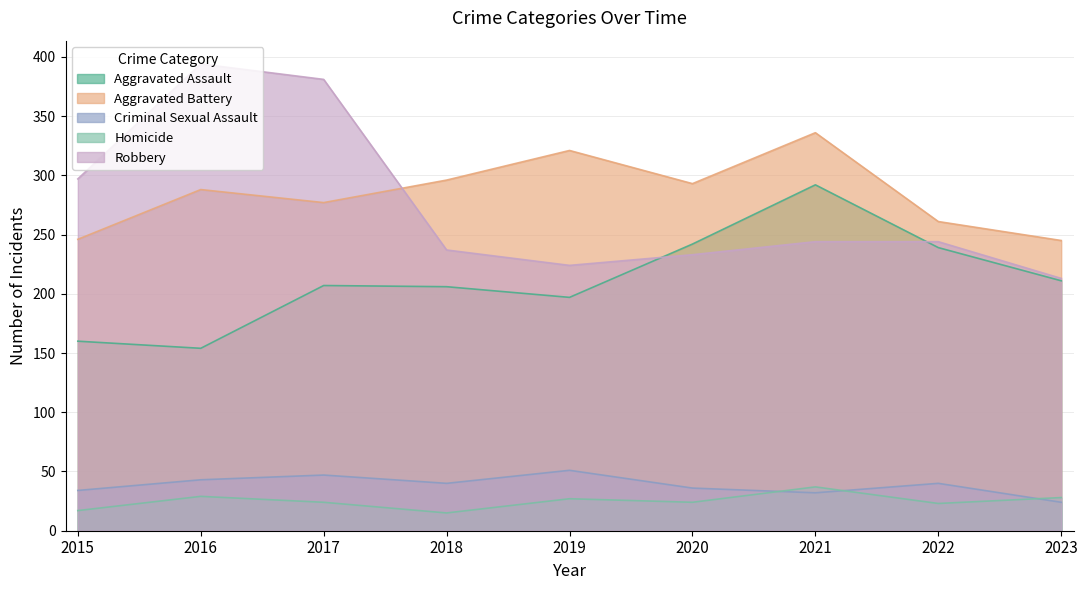

How many lines are shown in the chart?

5